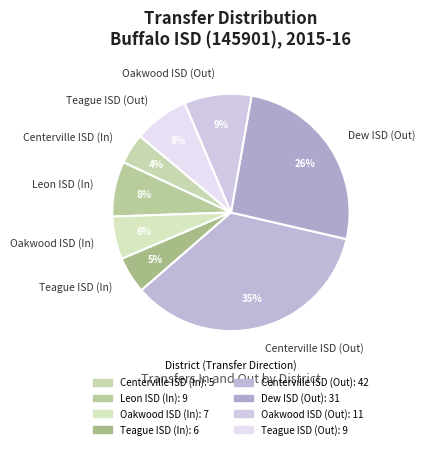

True or false: Oakwood ISD (In) accounts for 6% of the total.

True